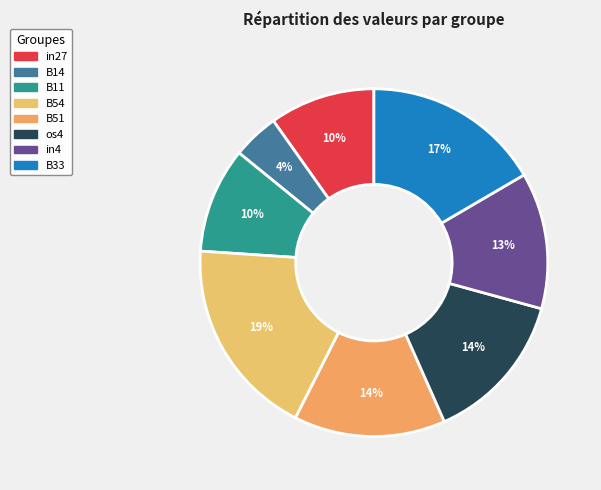

What is the largest slice in the pie chart?

B54